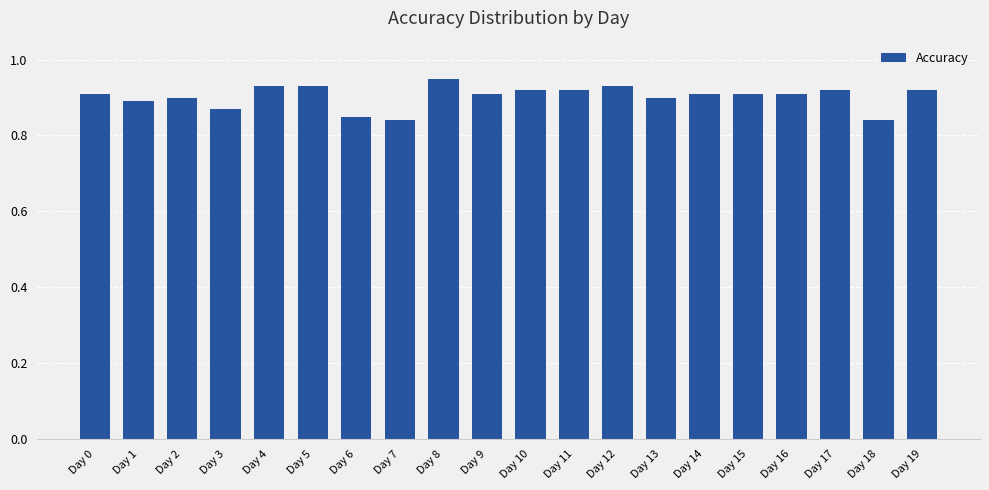

At which category does the chart reach its peak across all series?

Day 8